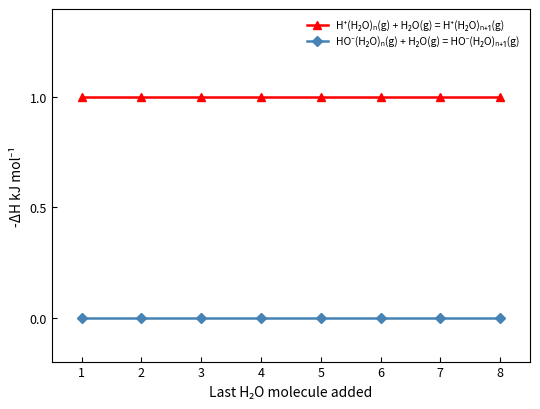

Does the chart have visible grid lines?

No